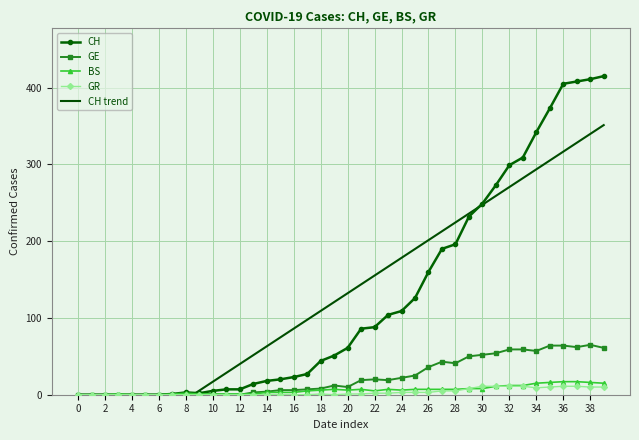

True or false: BS and CH cross at least once.

False